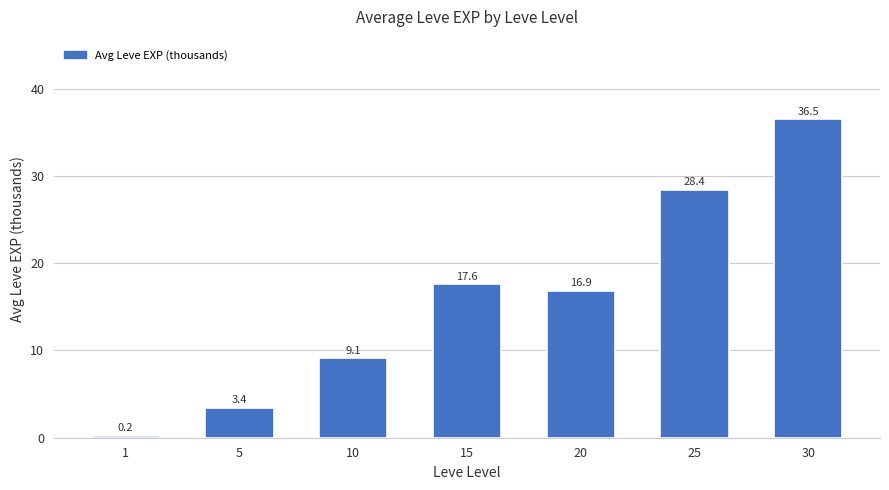

What is the difference between the values at 15 and 20?

0.7